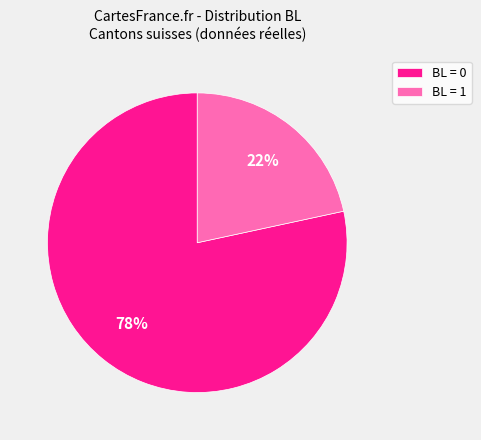

The BL = 1 slice represents 11% of the pie. True or false?

False